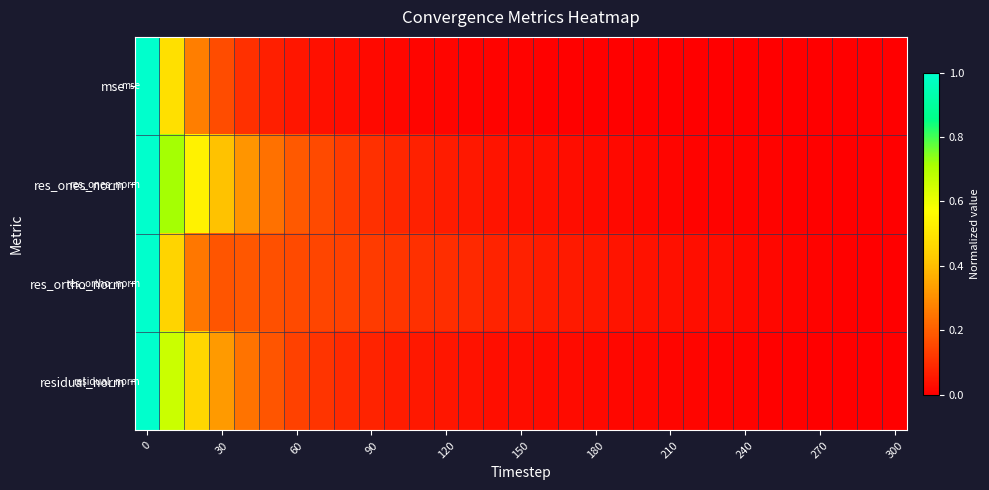

Reading left to right, what are all the values shown in this chart?

mse: 1.0	0.5	0.3	0.2	0.1	0.1	0.0	0.0	0.0	0.0	0.0	0.0	0.0	0.0	0.0	0.0	0.0	0.0	0.0	0.0	0.0	0.0	0.0	0.0	0.0	0.0	0.0	0.0	0.0	0.0	0.0
res_ones_norm: 1.0	0.7	0.5	0.4	0.3	0.2	0.2	0.2	0.1	0.1	0.1	0.1	0.1	0.1	0.0	0.0	0.0	0.0	0.0	0.0	0.0	0.0	0.0	0.0	0.0	0.0	0.0	0.0	0.0	0.0	0.0
res_ortho_norm: 1.0	0.5	0.3	0.2	0.2	0.2	0.2	0.1	0.1	0.1	0.1	0.1	0.1	0.1	0.1	0.1	0.1	0.1	0.1	0.0	0.0	0.0	0.0	0.0	0.0	0.0	0.0	0.0	0.0	0.0	0.0
residual_norm: 1.0	0.7	0.5	0.3	0.2	0.2	0.1	0.1	0.1	0.1	0.1	0.1	0.0	0.0	0.0	0.0	0.0	0.0	0.0	0.0	0.0	0.0	0.0	0.0	0.0	0.0	0.0	0.0	0.0	0.0	0.0